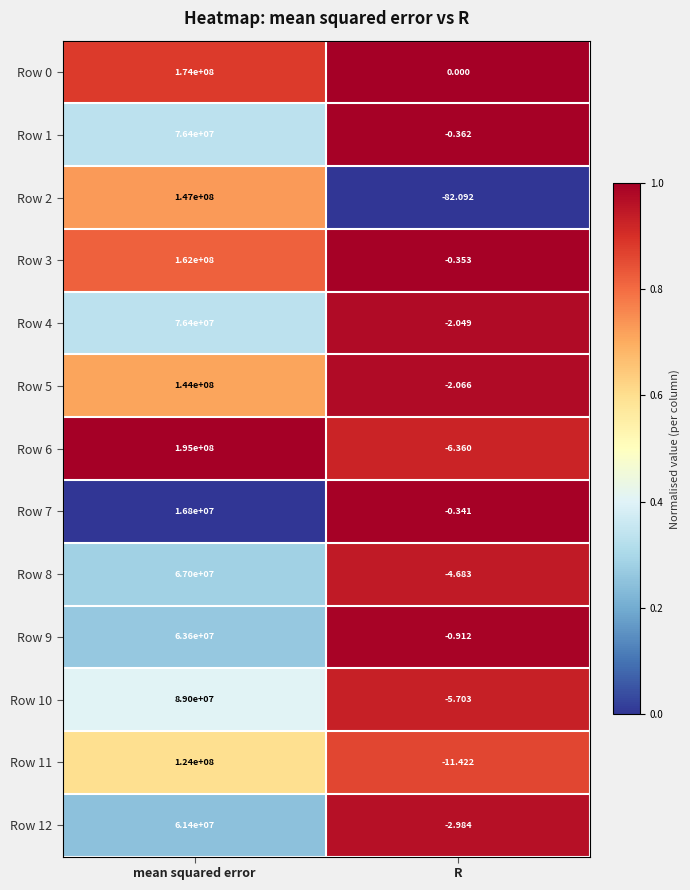

How many data points does each series have?

2